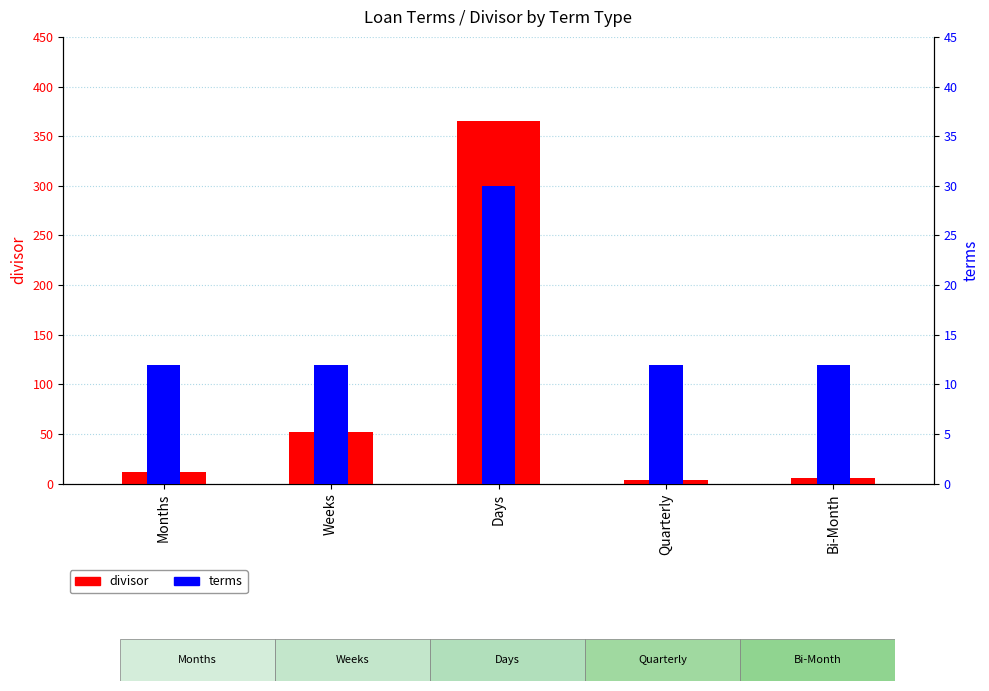

What is the value of the divisor bar at the 1st from the left?

12